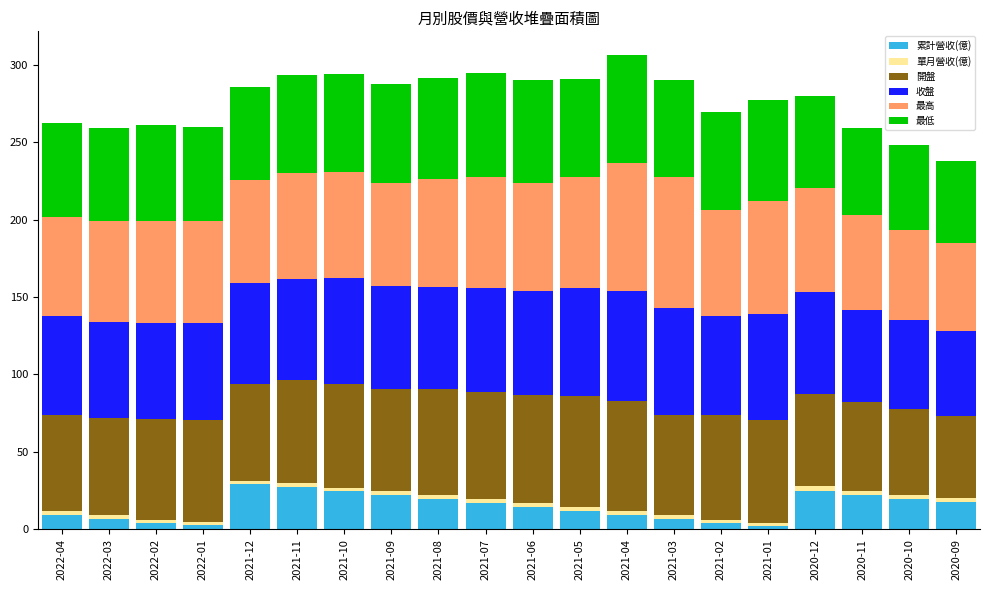

Are the bars grouped side by side (vs. stacked)?

No